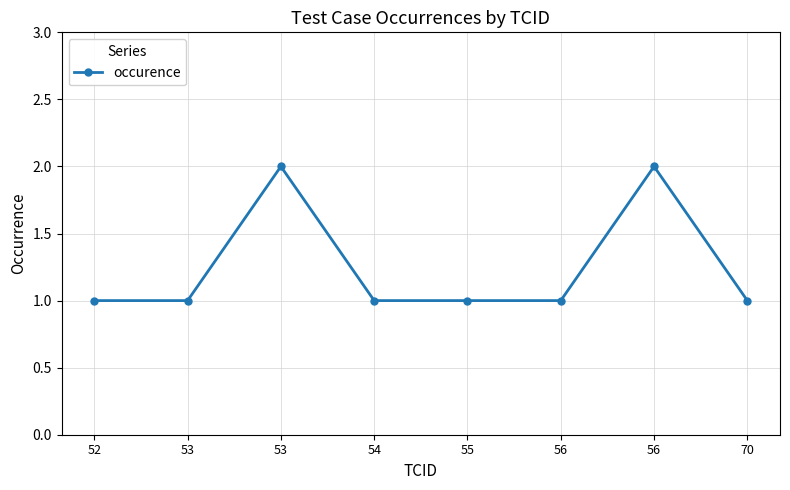

How many lines are shown in the chart?

1